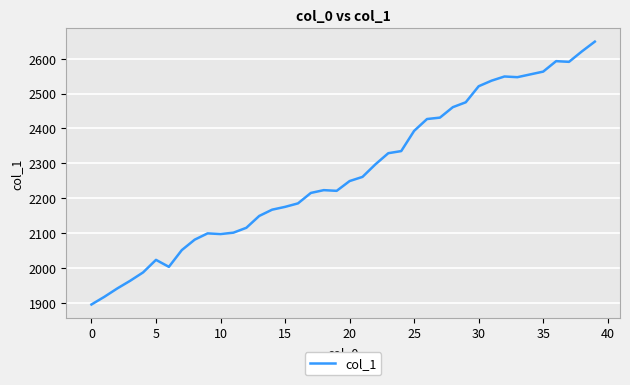

What is the maximum value shown in the chart?

2649